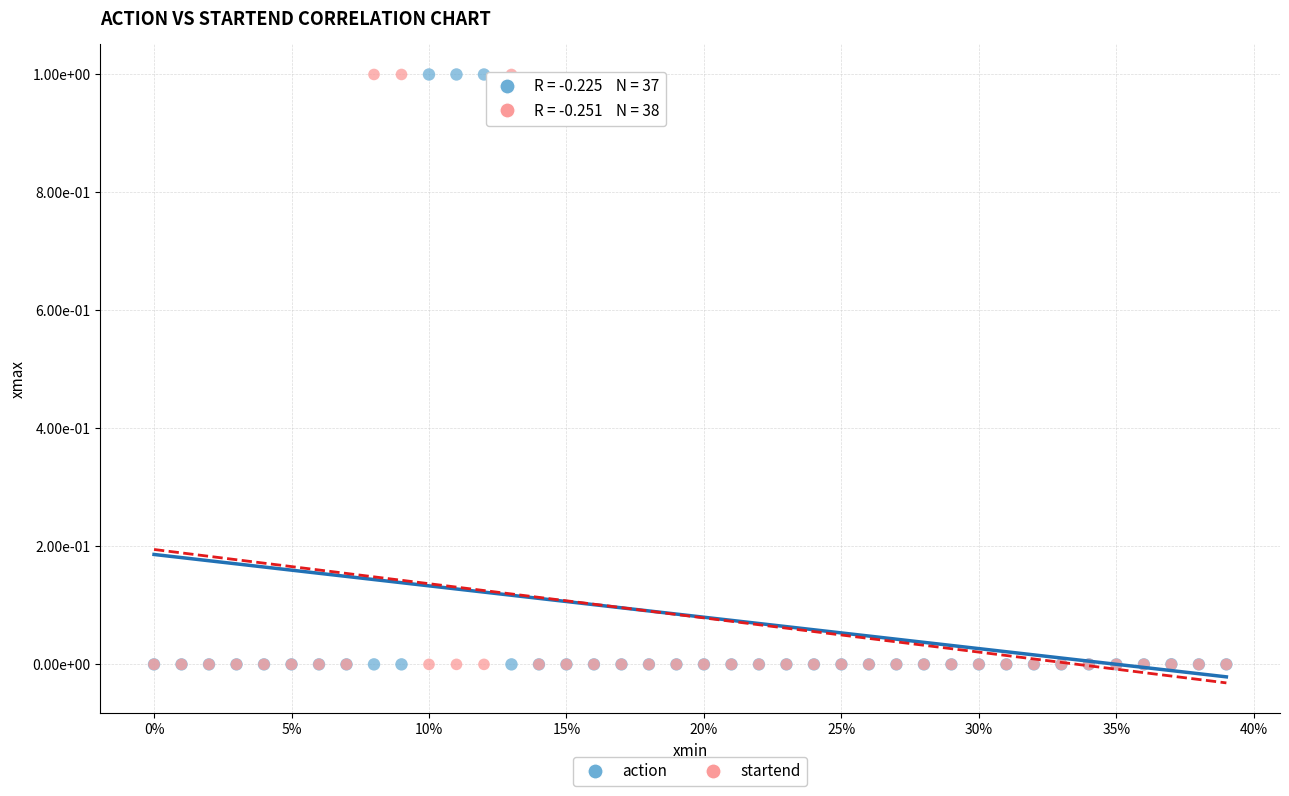

What are all the series names shown in the legend?

action, startend